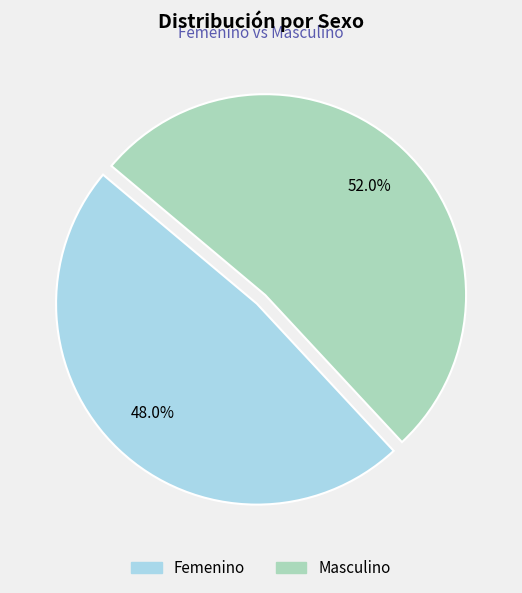

What is the largest slice in the pie chart?

Masculino